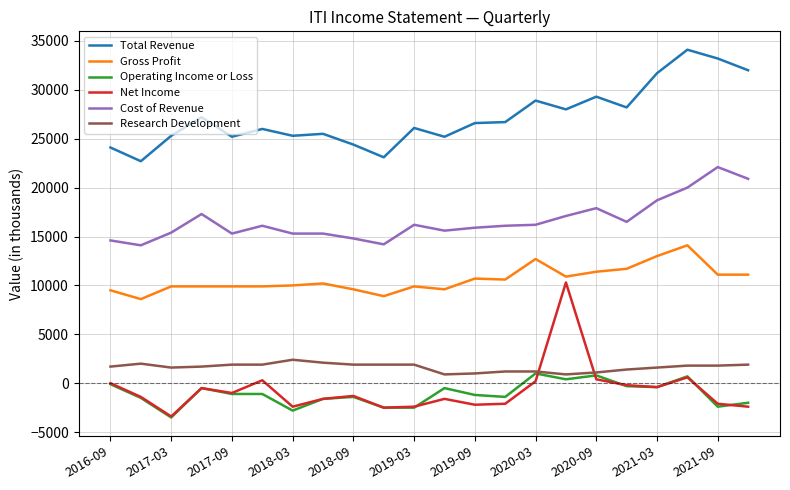

How many intersections are there between Net Income and Research Development?

2